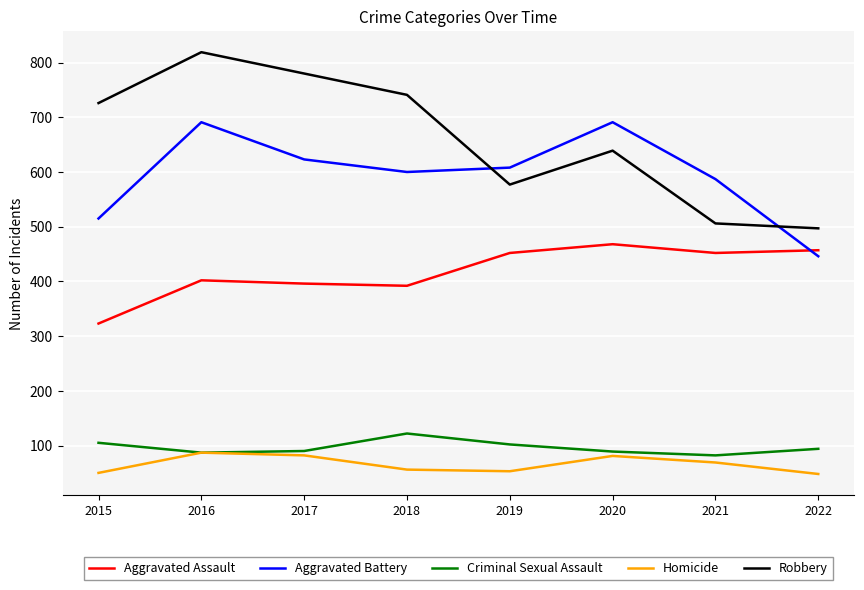

True or false: Robbery and Aggravated Assault cross at least once.

False